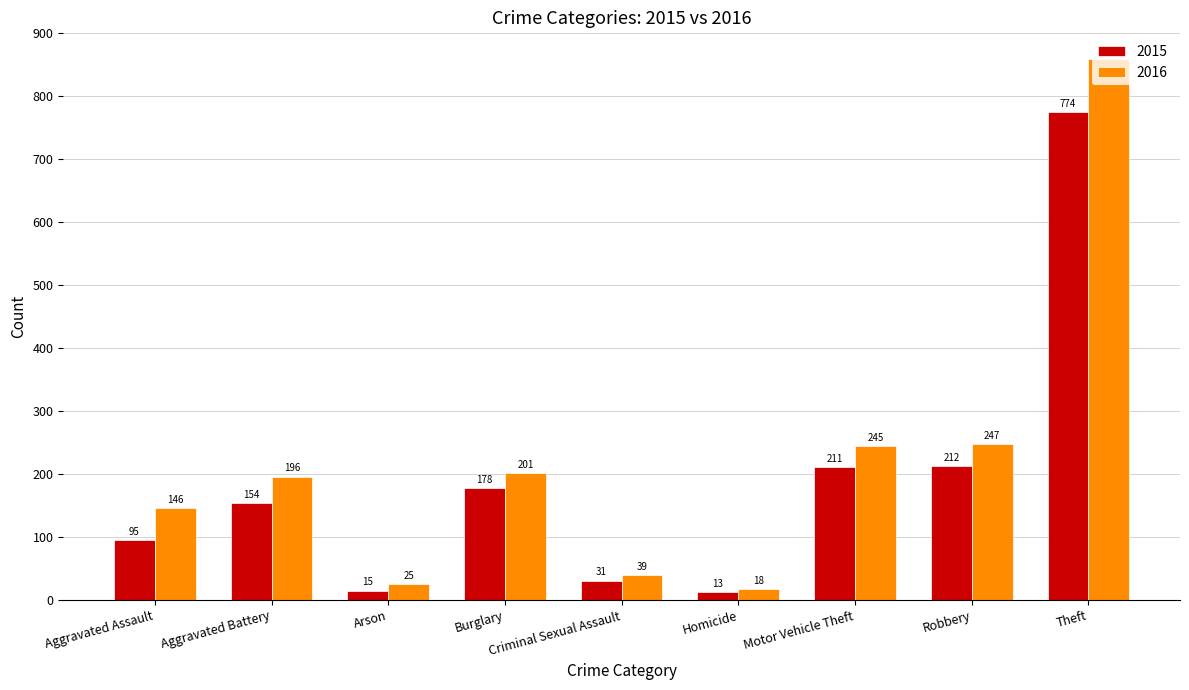

What is the value of the 2015 bar at the 4th from the left?

178